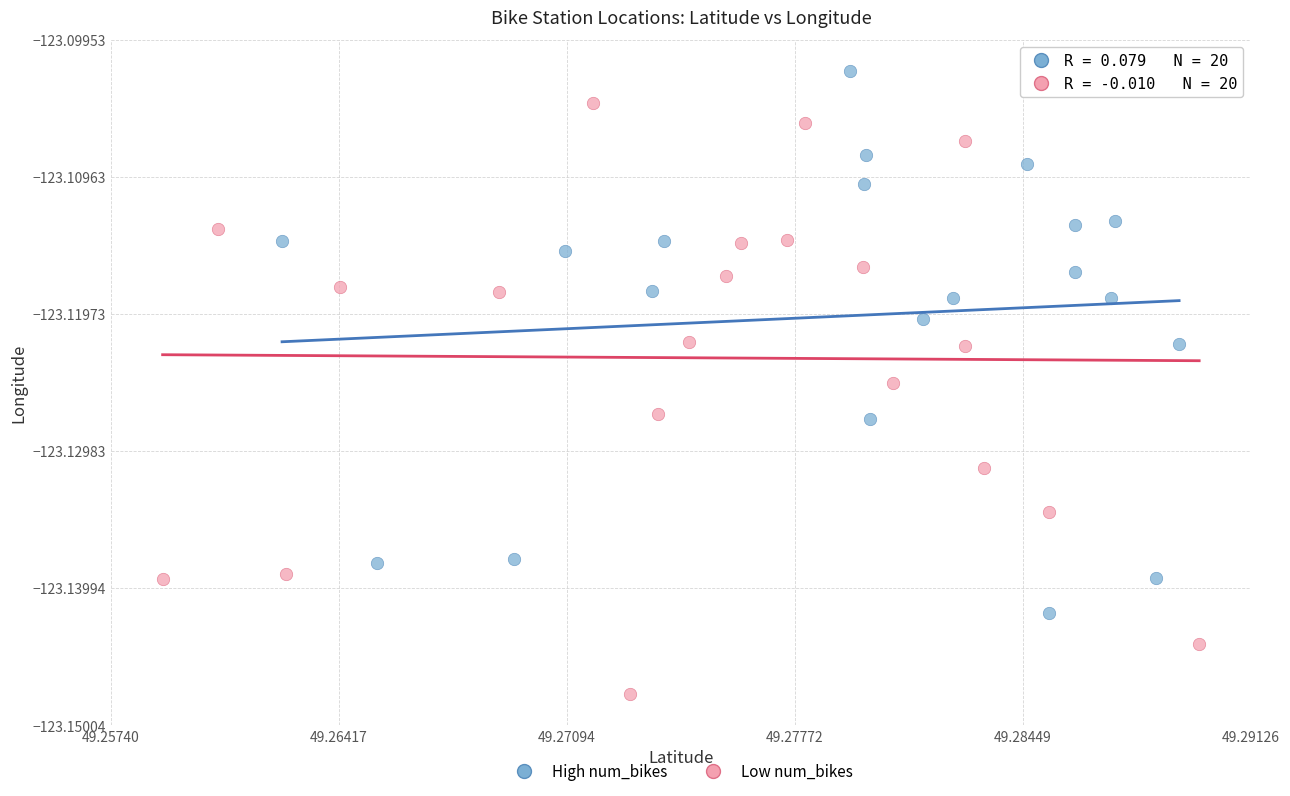

Which series reaches the minimum Y coordinate?

Low num_bikes